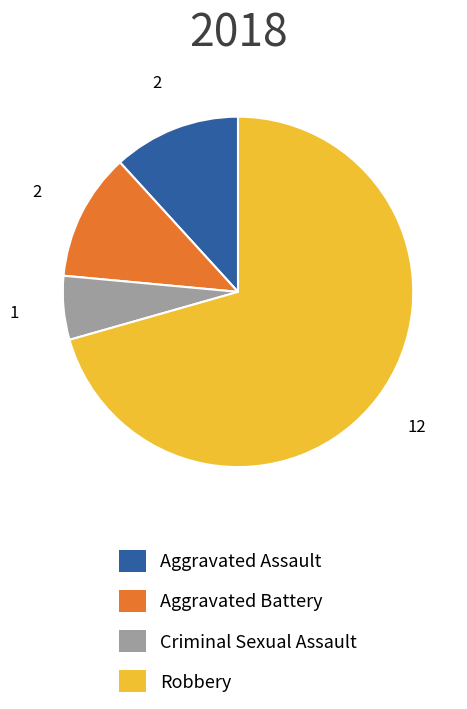

Combined, do Aggravated Battery and Criminal Sexual Assault account for over 50%?

No